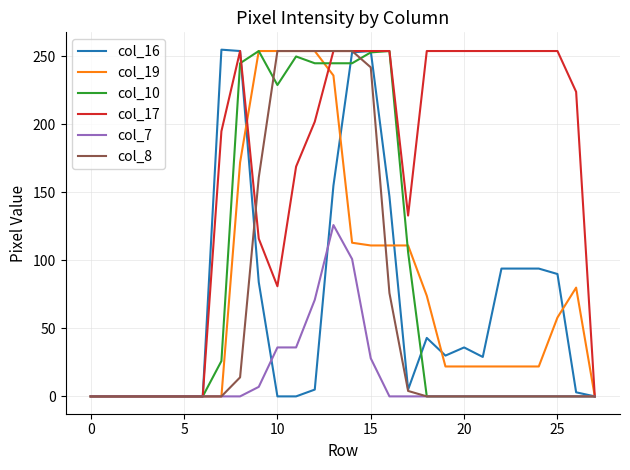

What is the highest value of the col_19 series?

254